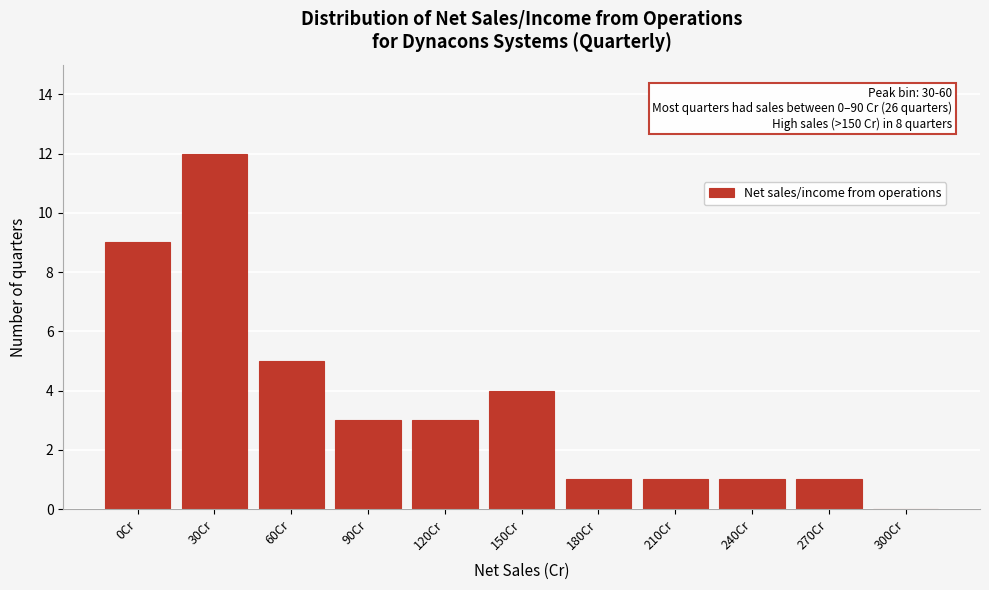

Reading left to right, extract all data points from this chart.

0Cr=9	30Cr=12	60Cr=5	90Cr=3	120Cr=3	150Cr=4	180Cr=1	210Cr=1	240Cr=1	270Cr=1	300Cr=0